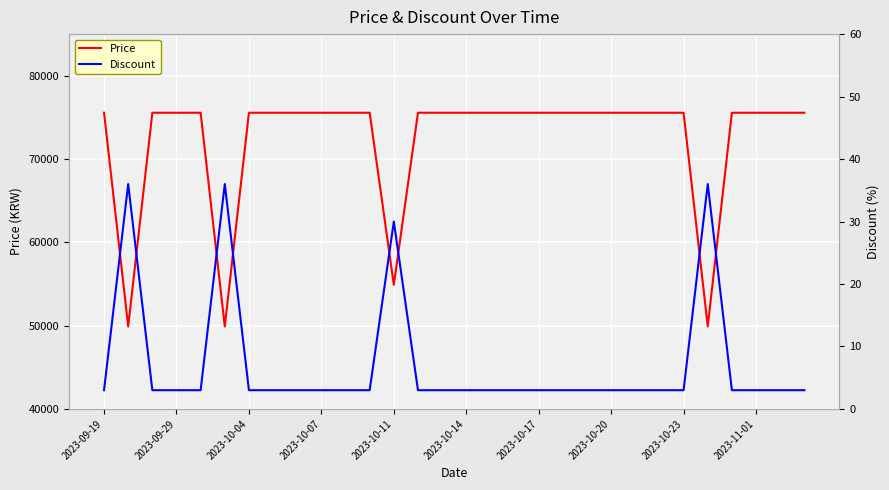

True or false: Discount and Price intersect in this chart.

False